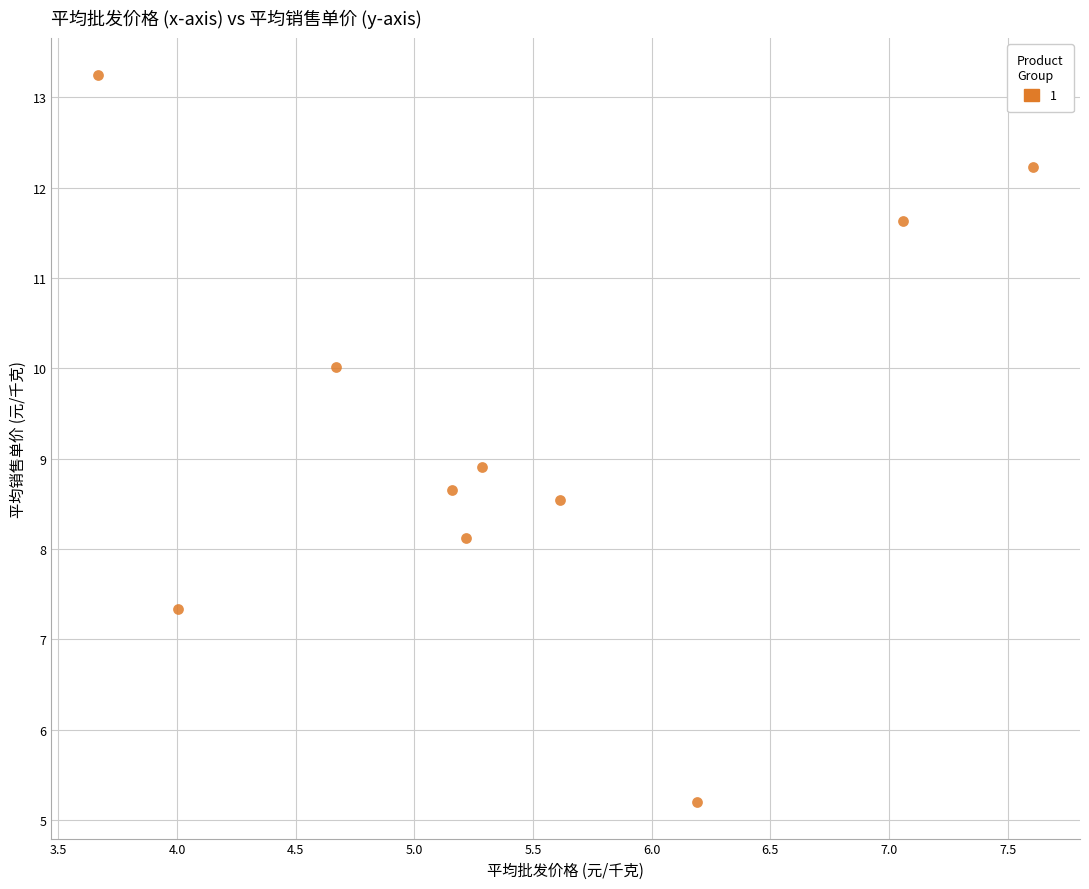

What Y value in the scatter plot is closest to 9?

8.9